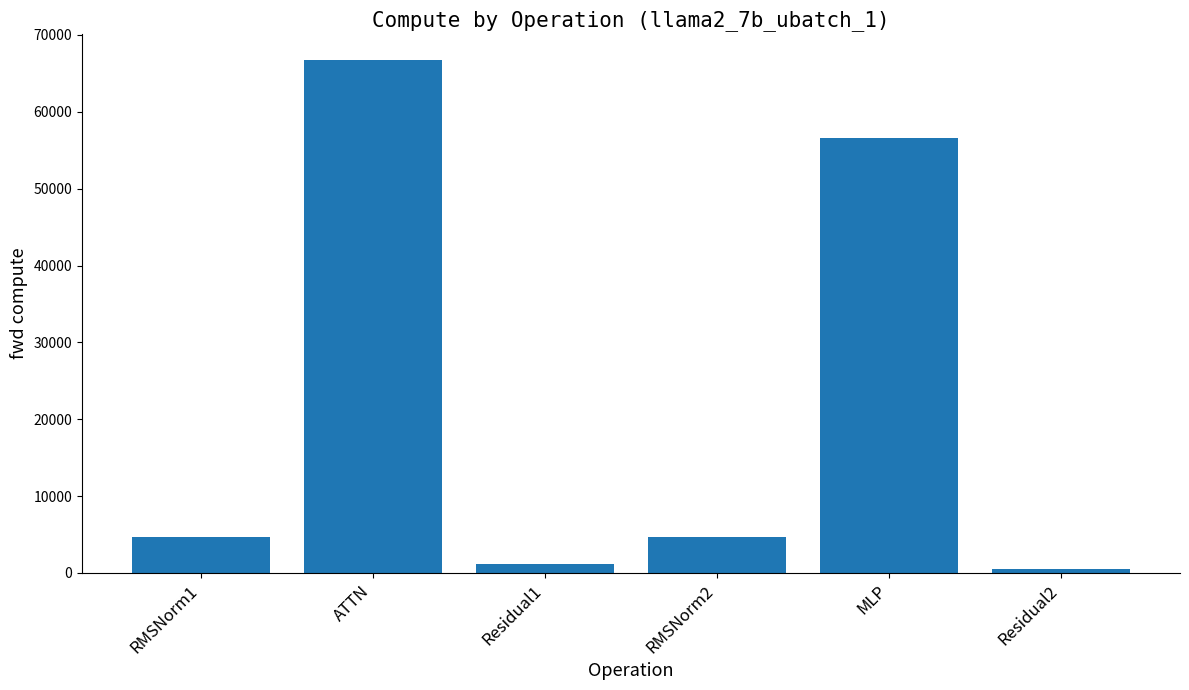

What is the average value?

22394.7